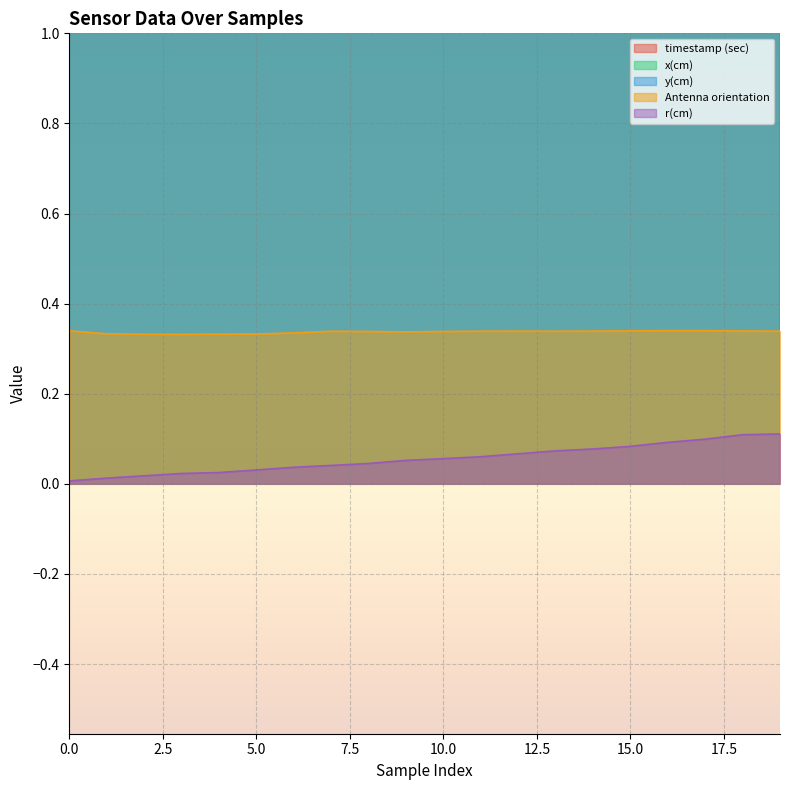

What is the value of the y(cm) point at the 4th from the left?

7.7